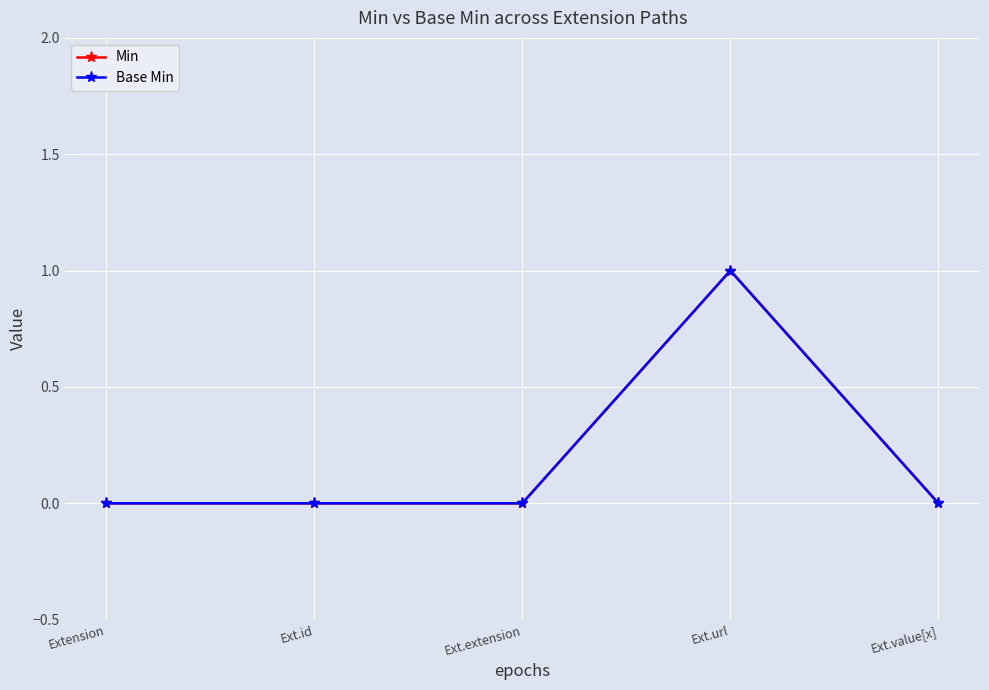

Is it true that Min equals -1 at Extension?

False